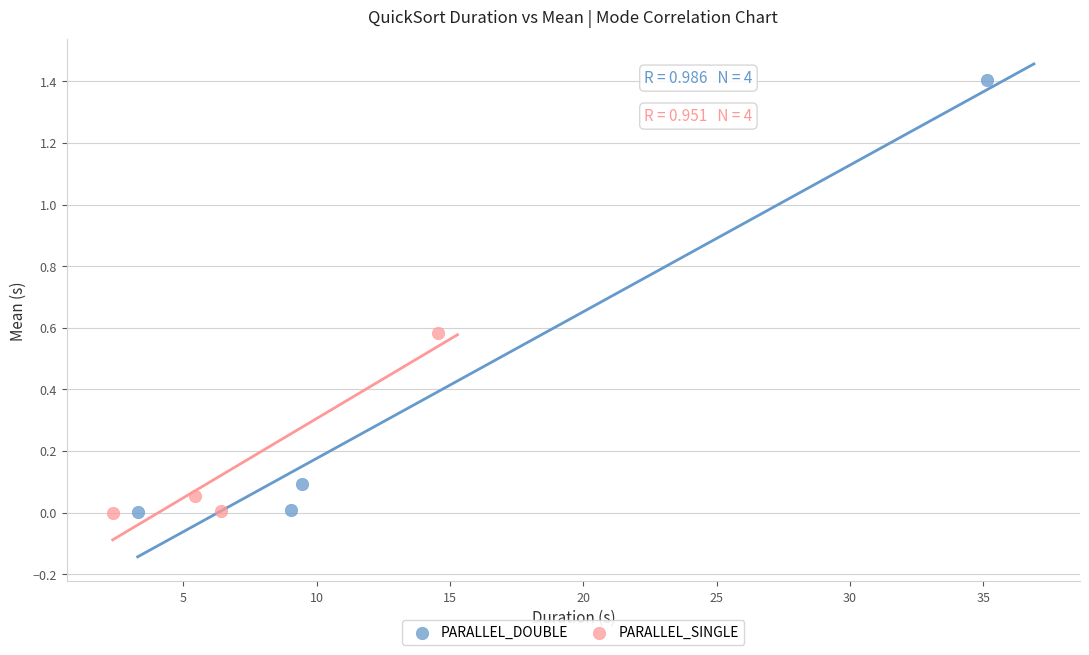

Which series contains the highest Y value?

PARALLEL_DOUBLE